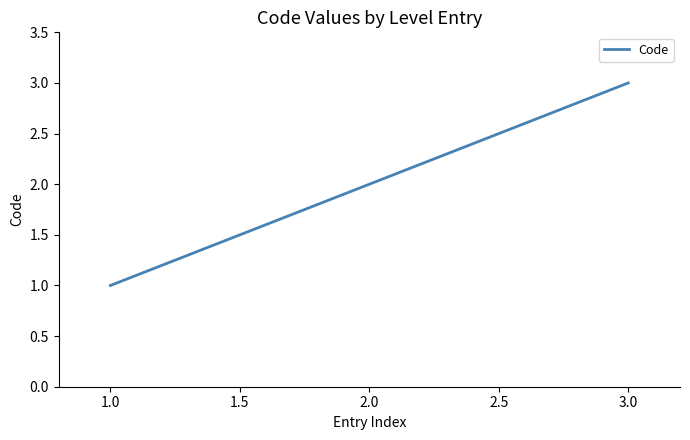

What is the average value?

2